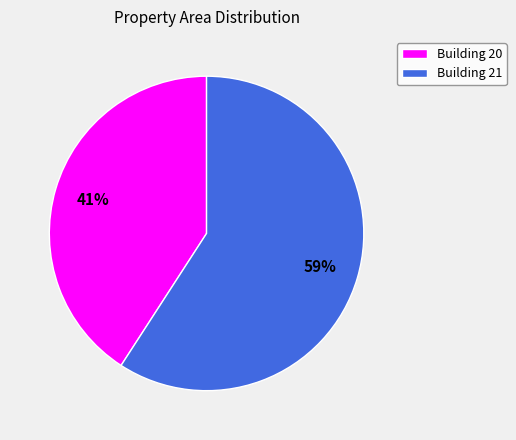

Approximately how many times larger is the value at Building 21 compared to Building 20?

1.4